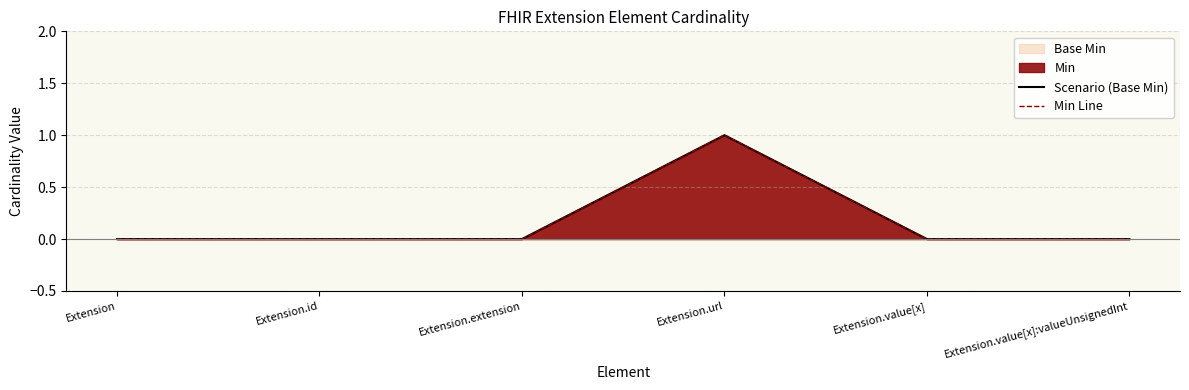

At how many categories does at least one series exceed 0?

1